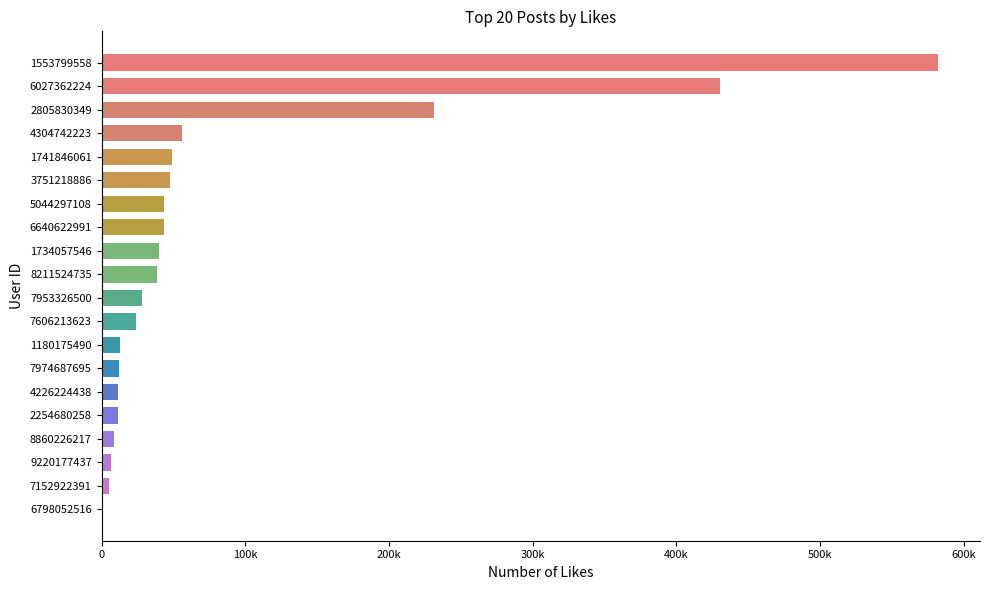

What is the difference between the maximum and minimum values?

581814